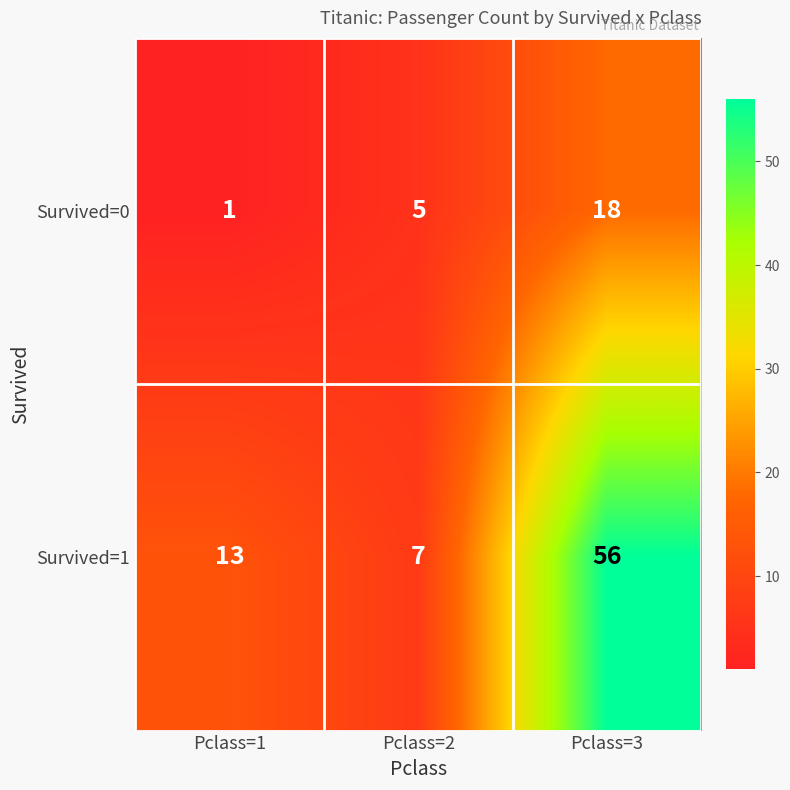

Reading left to right, transcribe all the data shown in this chart.

Survived=0: 1	5	18
Survived=1: 13	7	56